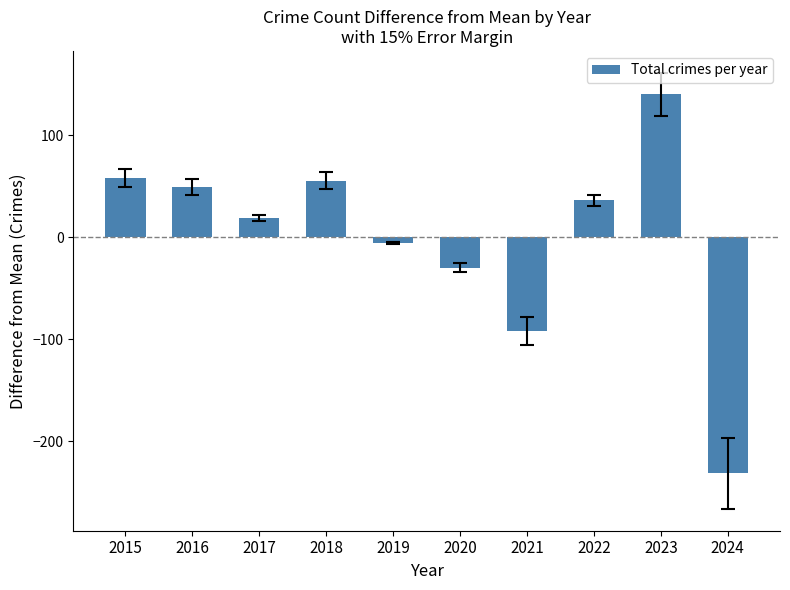

What is the change in value from 2023 to 2024?

-372.0